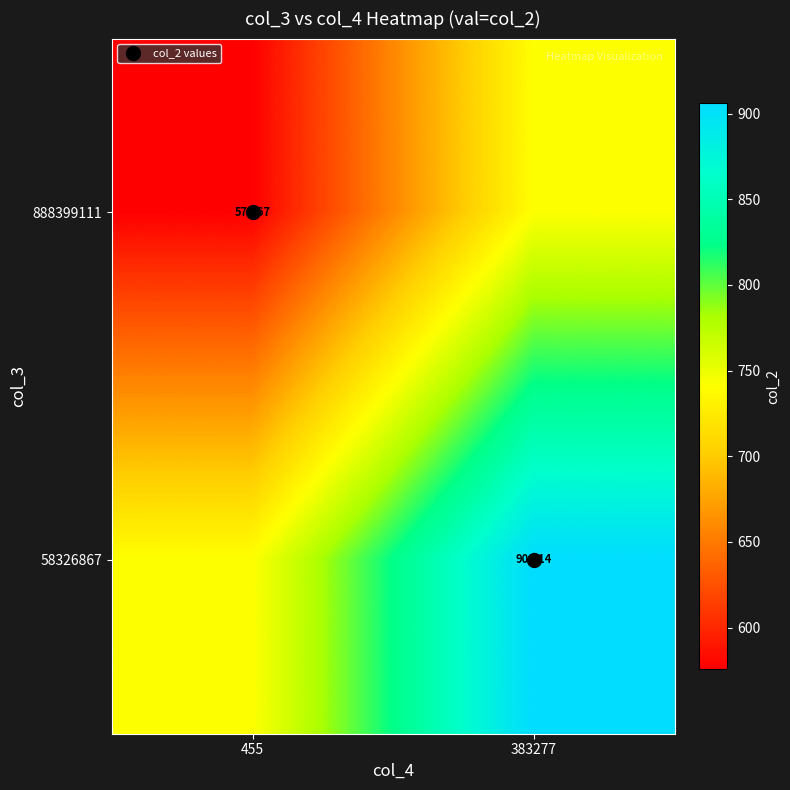

What is the average value of the 58326867 series?

823.5